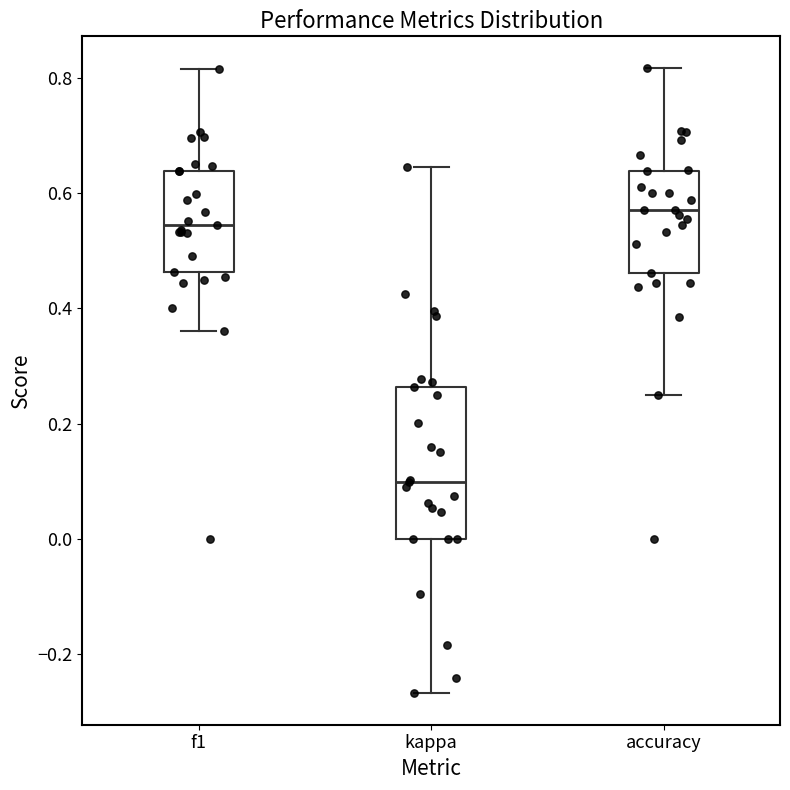

Which box is the tallest, from its lower edge to its upper edge?

kappa